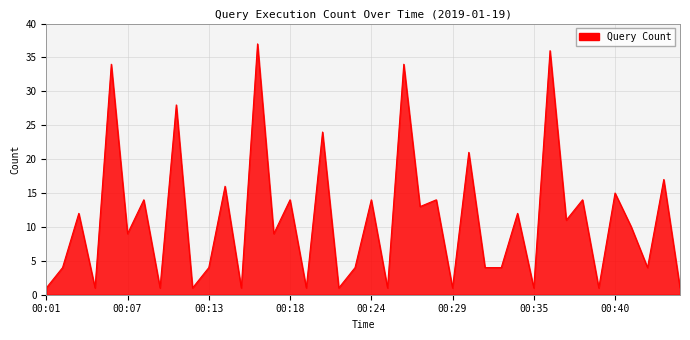

What is the difference between the maximum and minimum values?

36